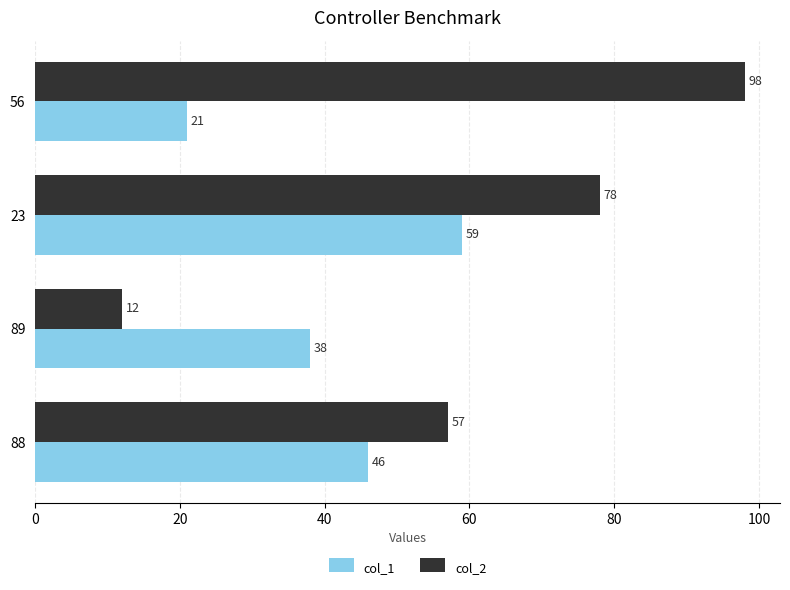

Rank the series by their maximum value, from lowest to highest.

col_1, col_2